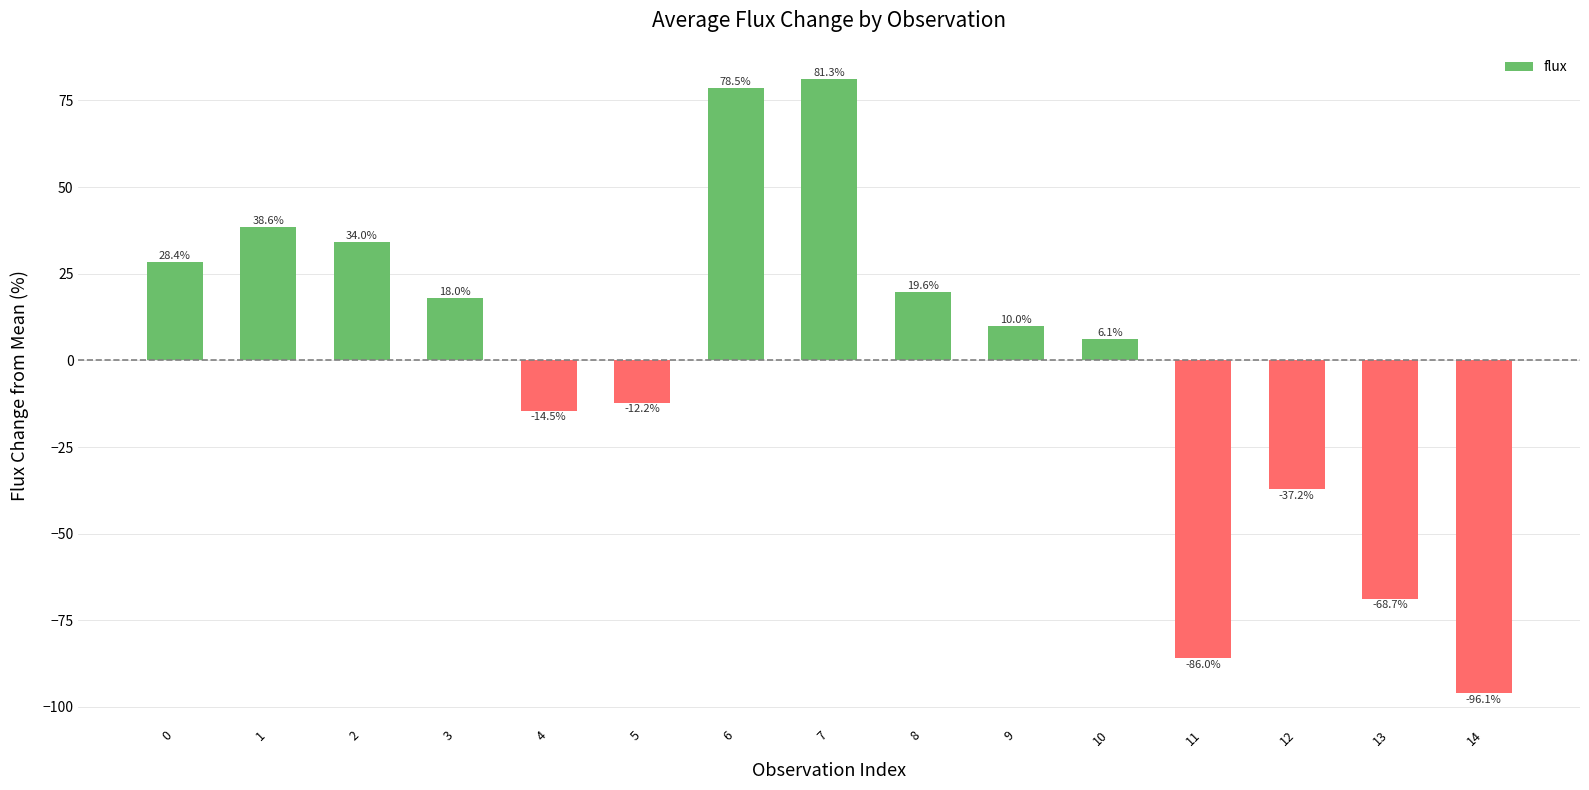

List the labels in order of value, largest first.

7, 6, 1, 2, 0, 8, 3, 9, 10, 5, 4, 12, 13, 11, 14